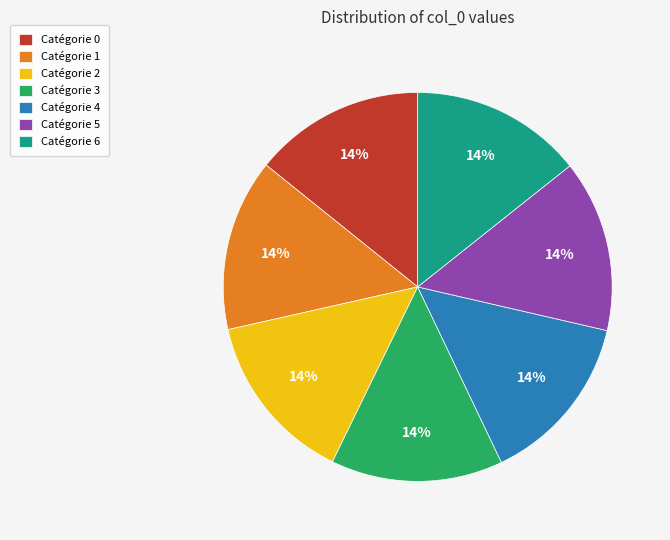

Does Catégorie 2 account for over 50% of the chart?

No